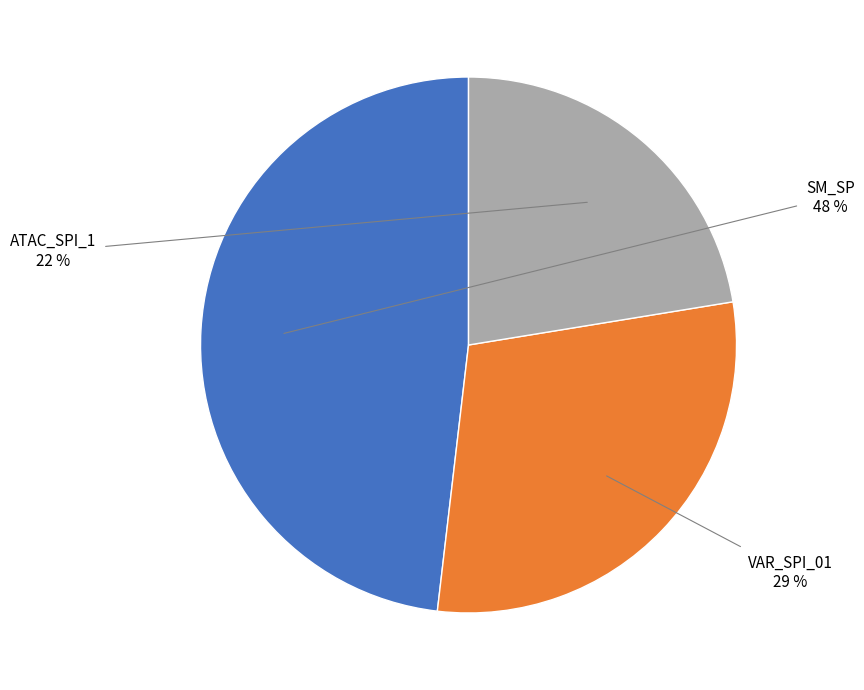

How many slices are in this pie chart?

3